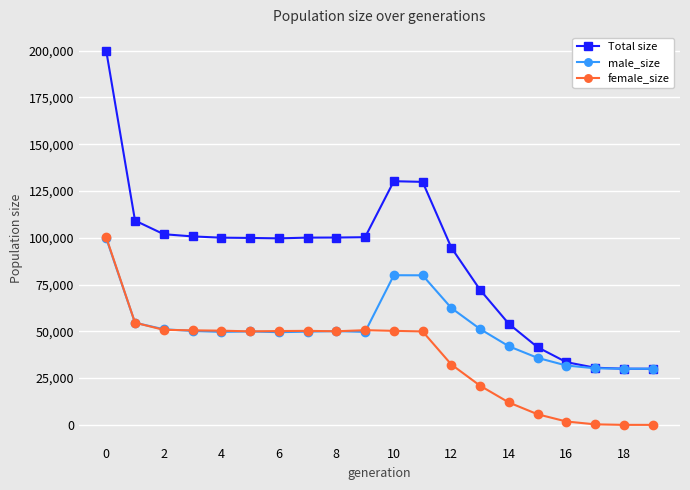

What is the value of the Total size point at the 20th from the left?

30000